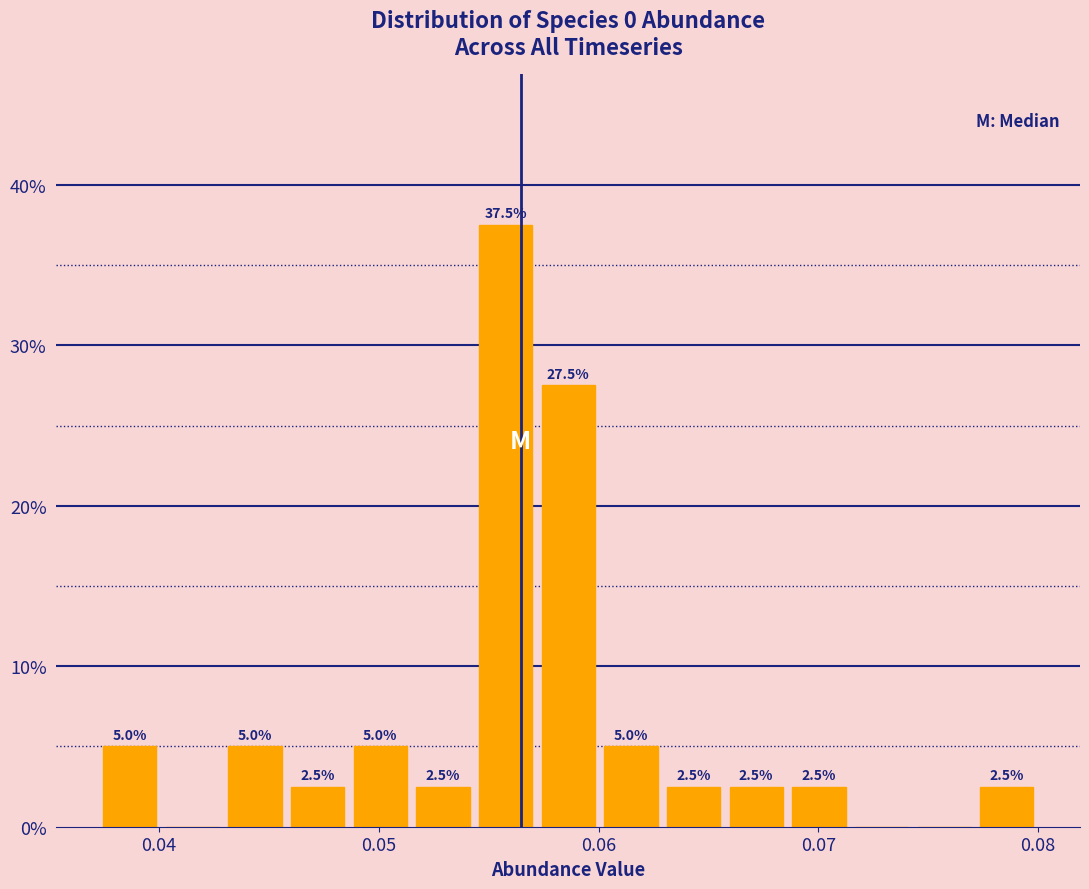

Around what value on the x-axis is the tallest bar? Give the approximate position of its centre, as read against the axis.

0.056